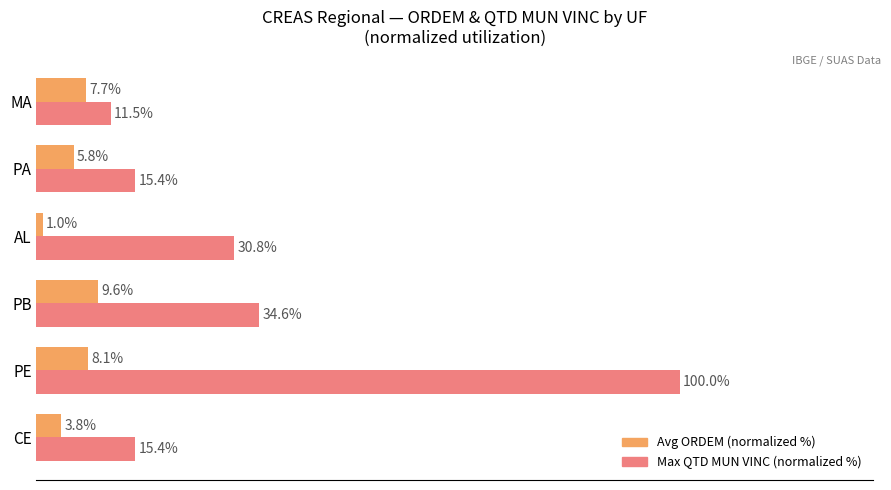

At which label does Max QTD MUN VINC (normalized %) reach its minimum?

MA